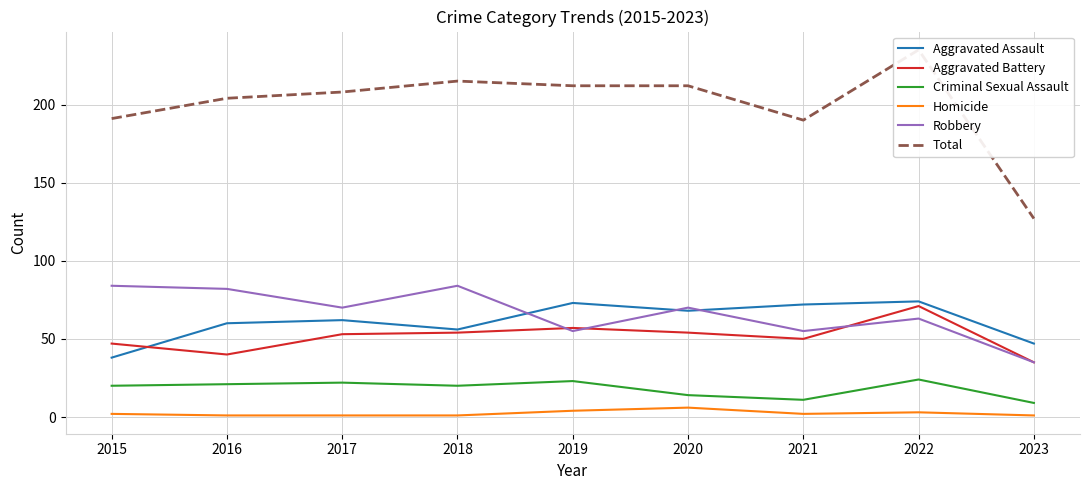

The value of Total at 2023 is 30. True or false?

False